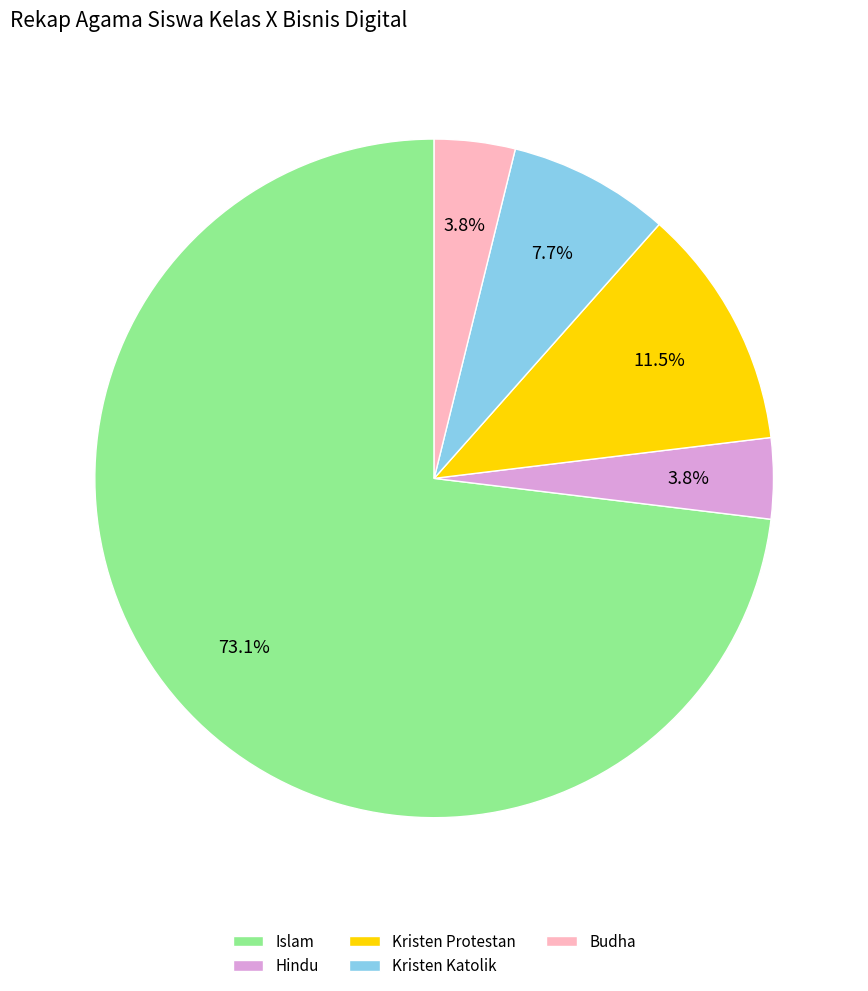

Do Kristen Protestan and Kristen Katolik together represent more than half of the pie?

No